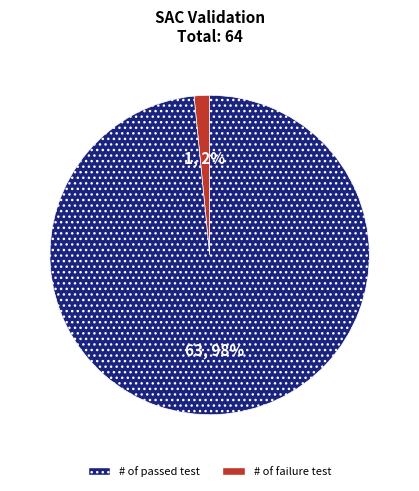

Count the number of slices in the pie.

2